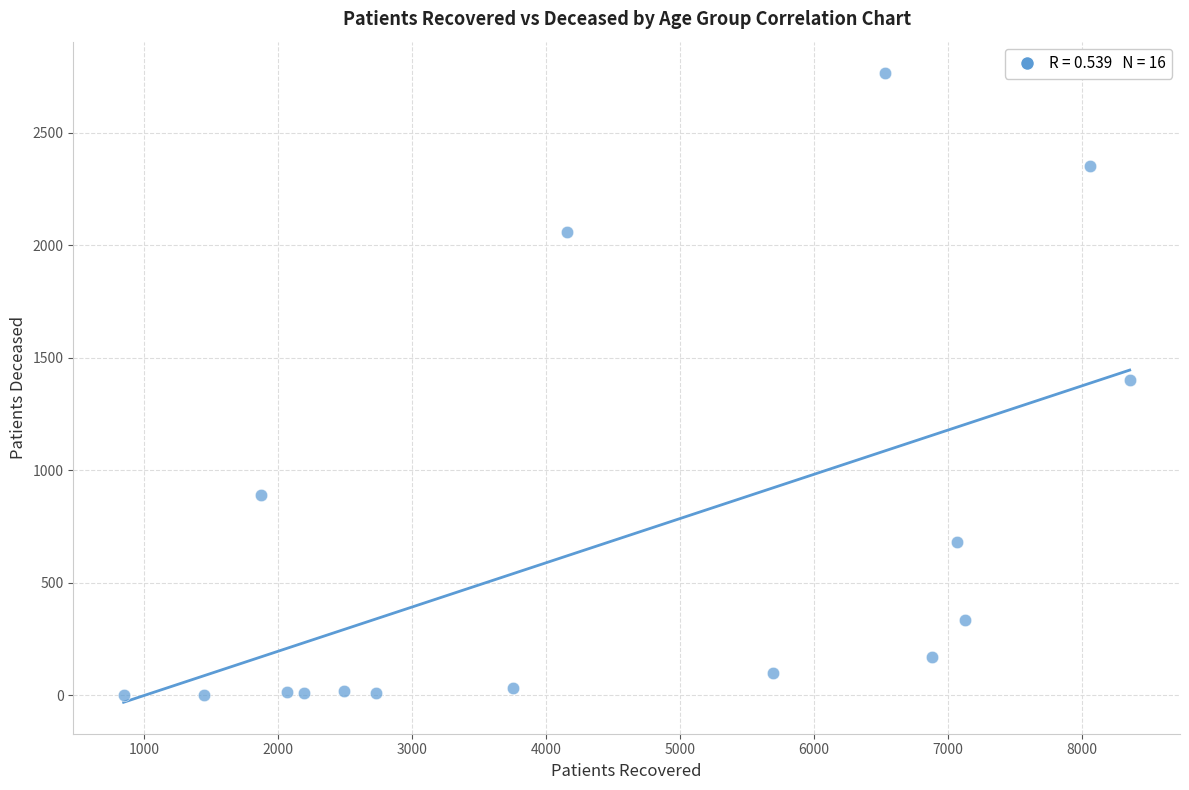

What is the range of X values (max minus min)?

7510